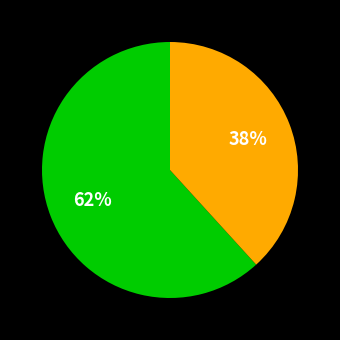

Does any single category account for the majority?

Yes